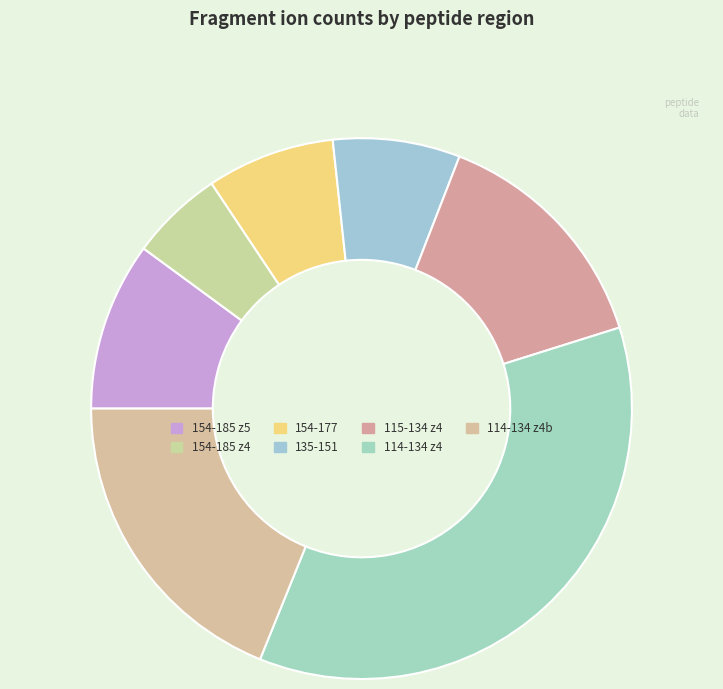

Is there any slice that represents more than half of the pie?

No